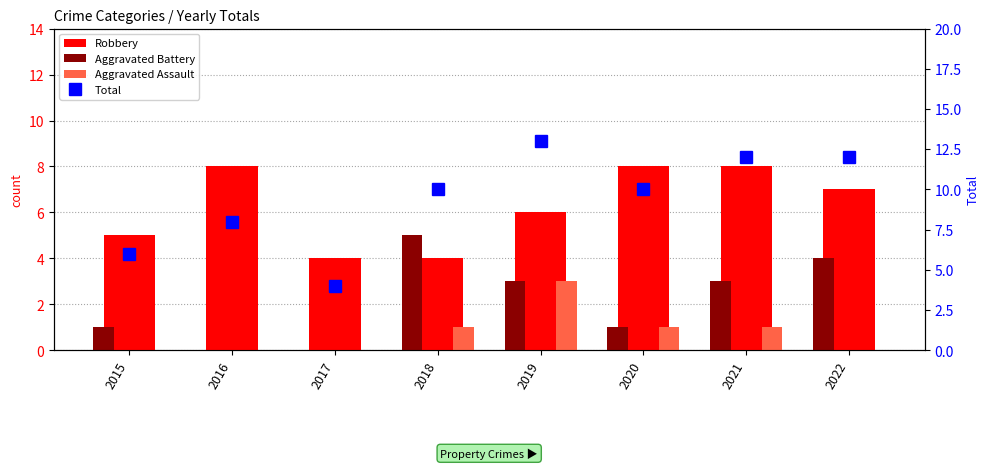

Reading right to left, transcribe all the data shown in this chart.

Robbery: 2022=7	2021=8	2020=8	2019=6	2018=4	2017=4	2016=8	2015=5
Aggravated Battery: 2022=4	2021=3	2020=1	2019=3	2018=5	2017=0	2016=0	2015=1
Aggravated Assault: 2022=0	2021=1	2020=1	2019=3	2018=1	2017=0	2016=0	2015=0
Total: 2022=12	2021=12	2020=10	2019=13	2018=10	2017=4	2016=8	2015=6